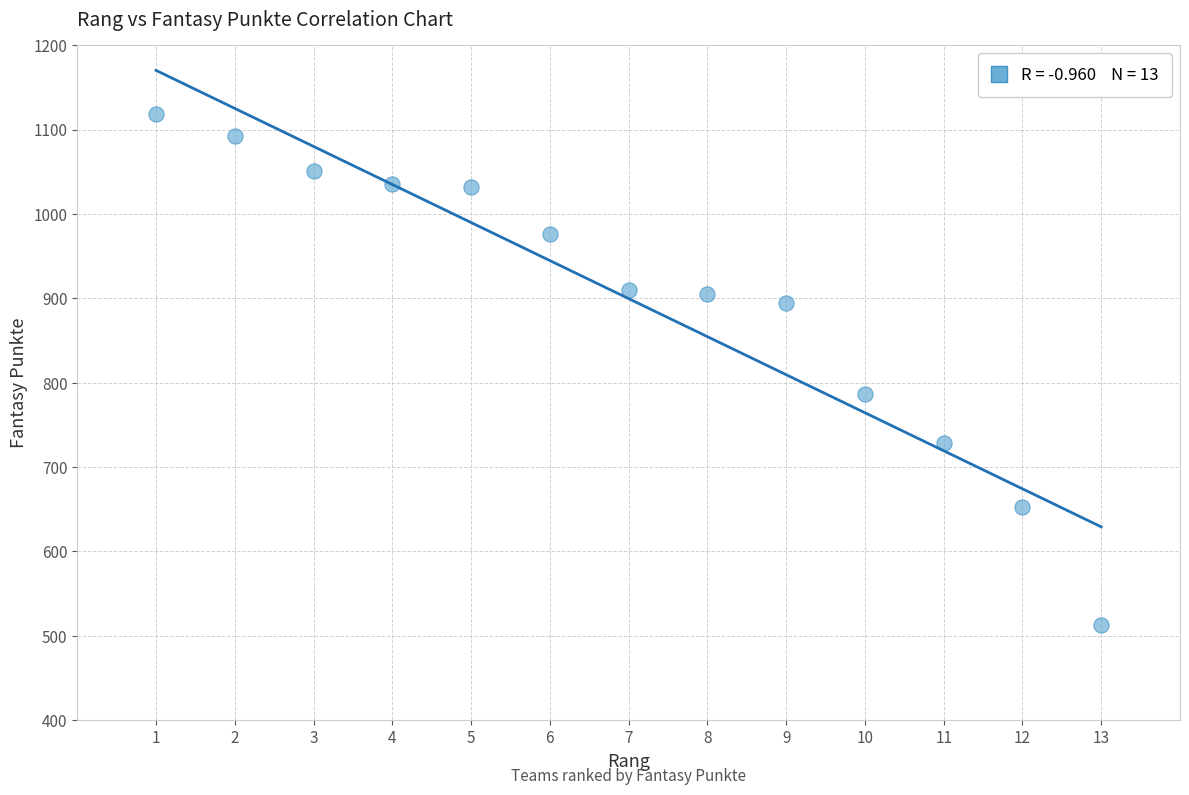

What Y value in the scatter plot is closest to 815?

787